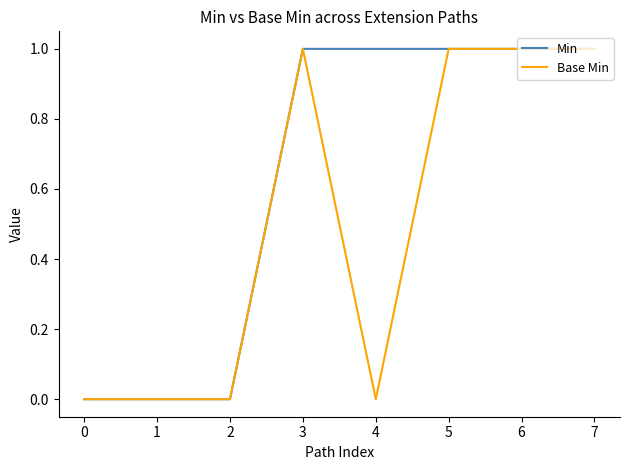

Is the value of Base Min at 2 greater than the value of Min at 3?

No